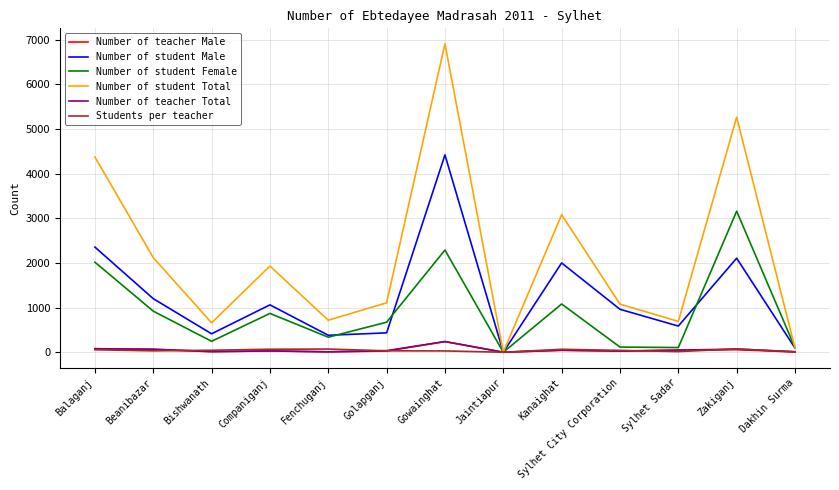

Which series has the widest spread of values?

Number of student Total